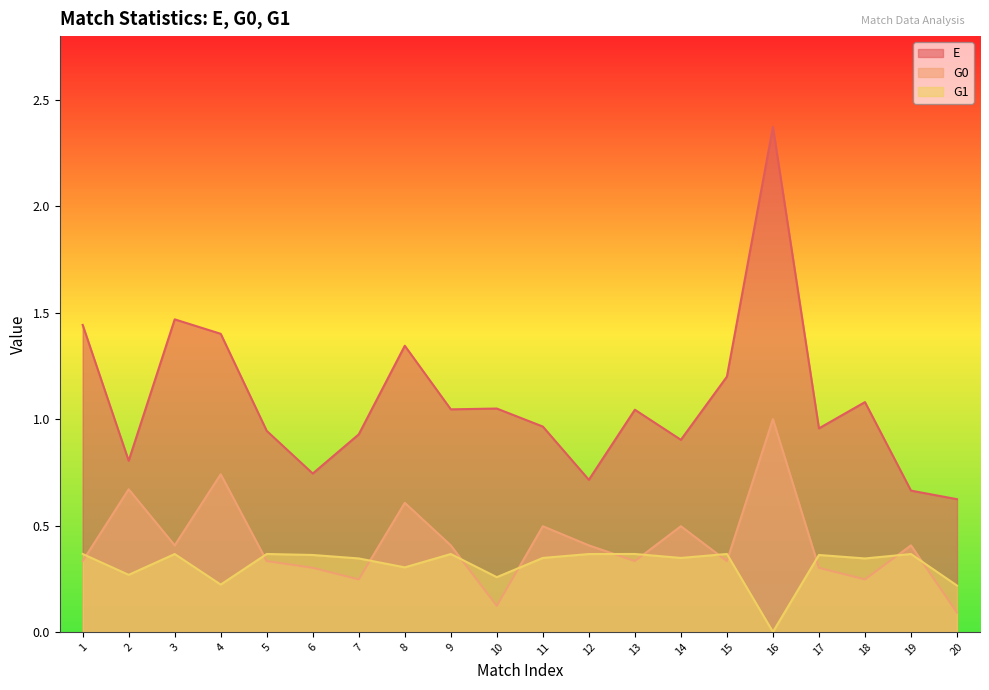

How many interior local peaks does the G1 series have?

7